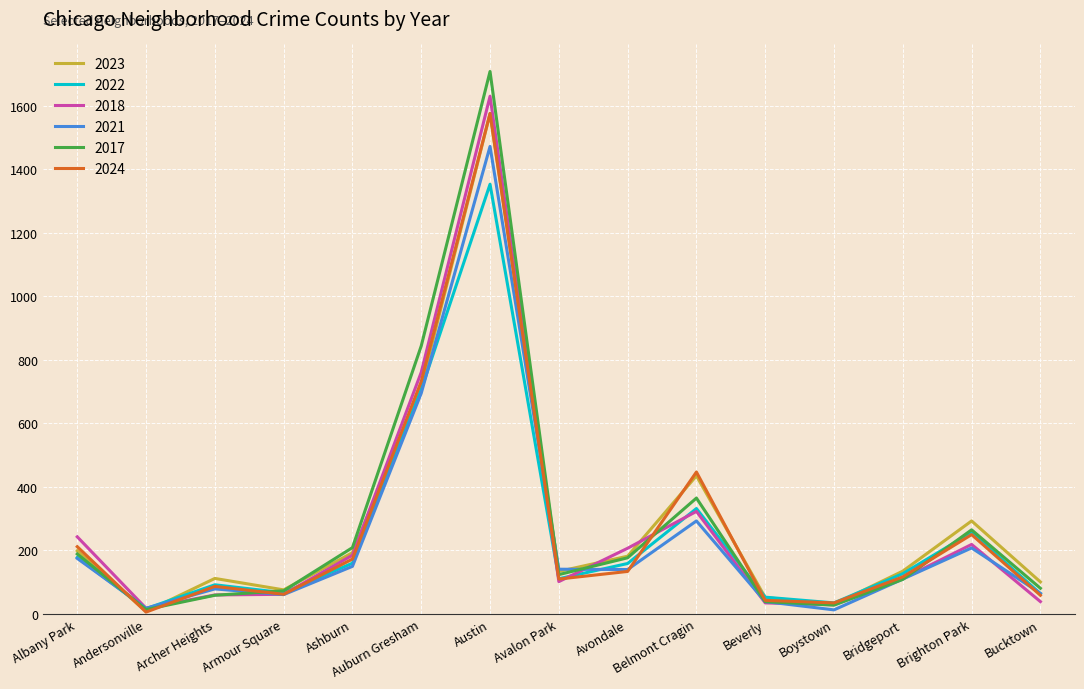

Is the value of 2022 at Brighton Park greater than the value of 2018 at Auburn Gresham?

No